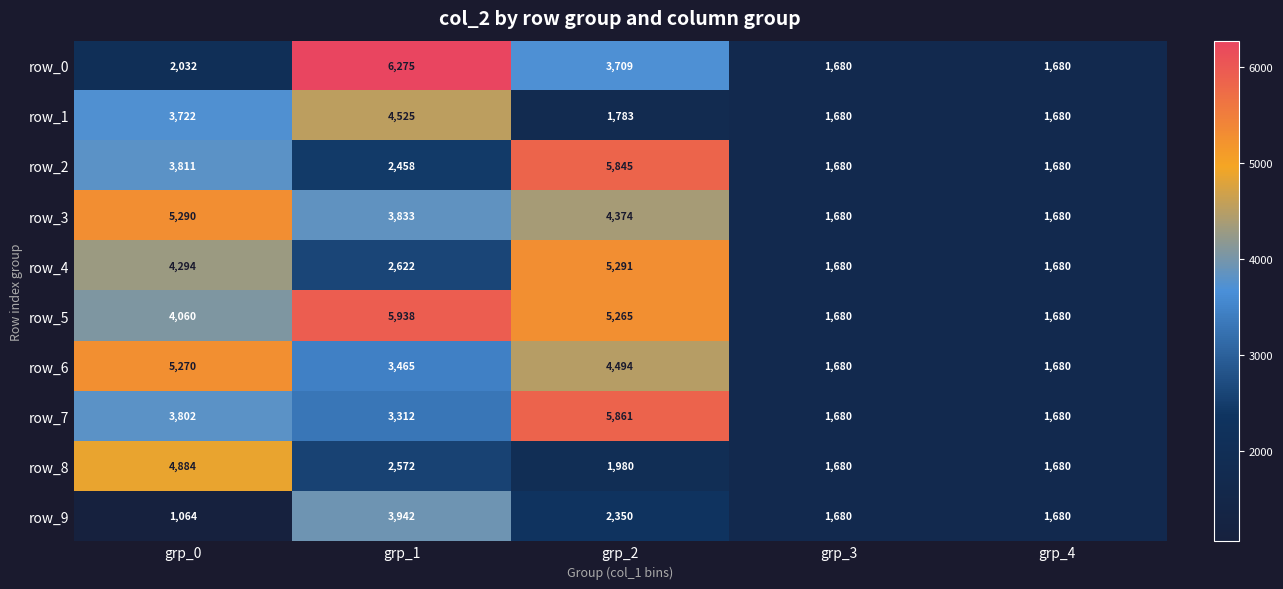

True or false: row_6 has a value of 1680 at grp_3.

True